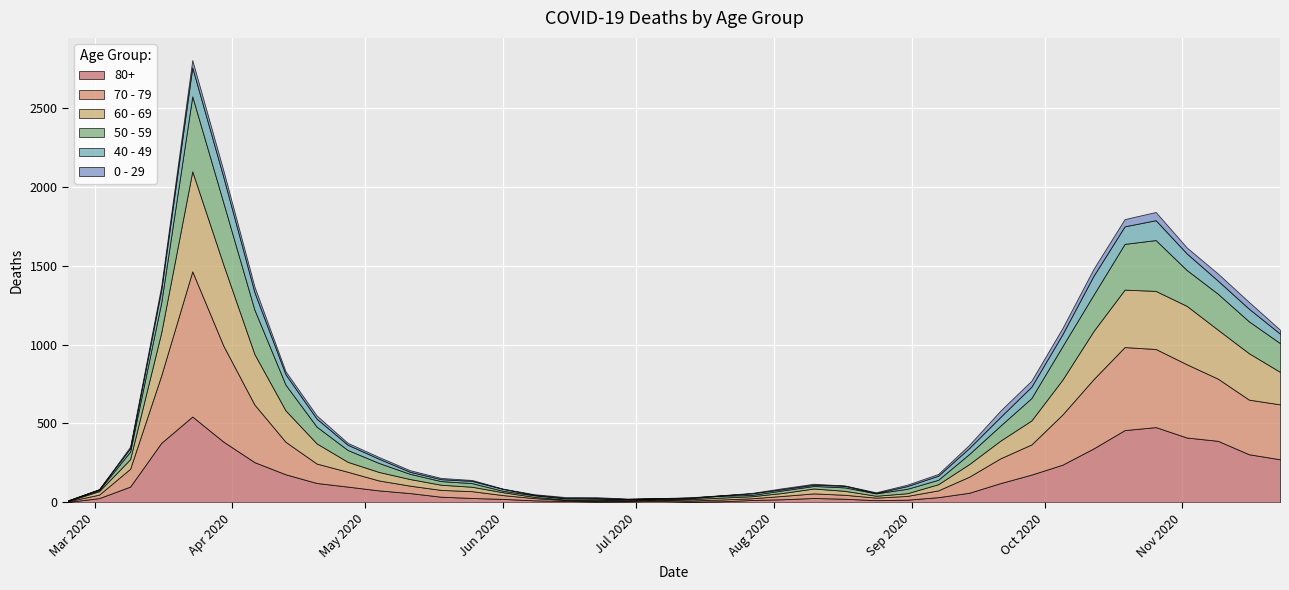

What is the spread (max minus min) of values at 32?

279